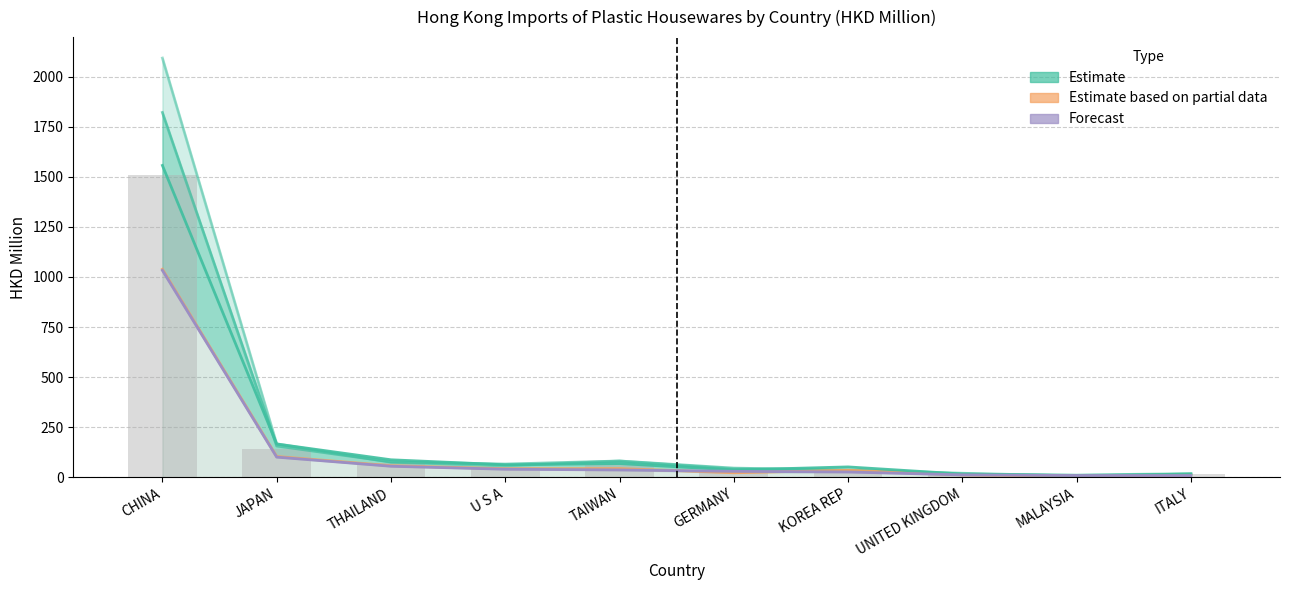

Reading left to right, extract all data points from this chart.

CHINA=1508.6	JAPAN=138.5	THAILAND=70.2	U S A=53.3	TAIWAN=62.0	GERMANY=34.8	KOREA REP=36.7	UNITED KINGDOM=14.6	MALAYSIA=7.9	ITALY=14.1